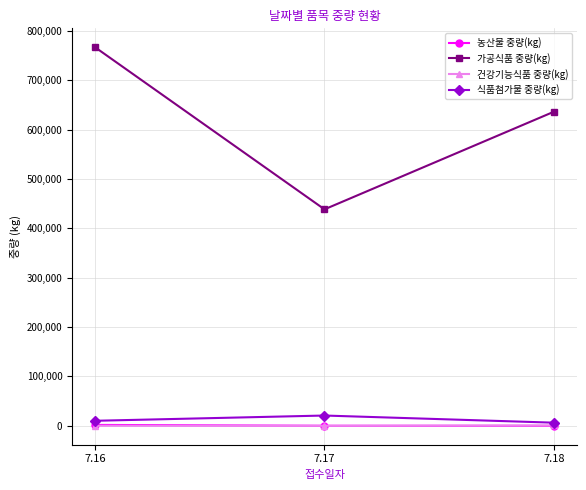

True or false: 식품첨가물 중량(kg) has a value of 20783 at 7.17.

True